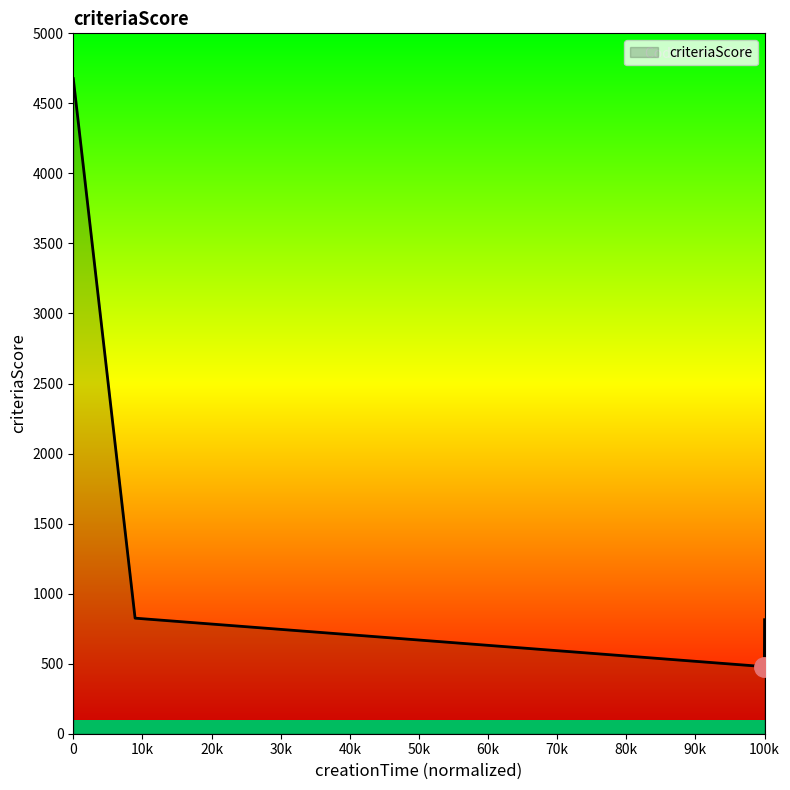

True or false: there are more than 1 points higher than both neighbors.

False